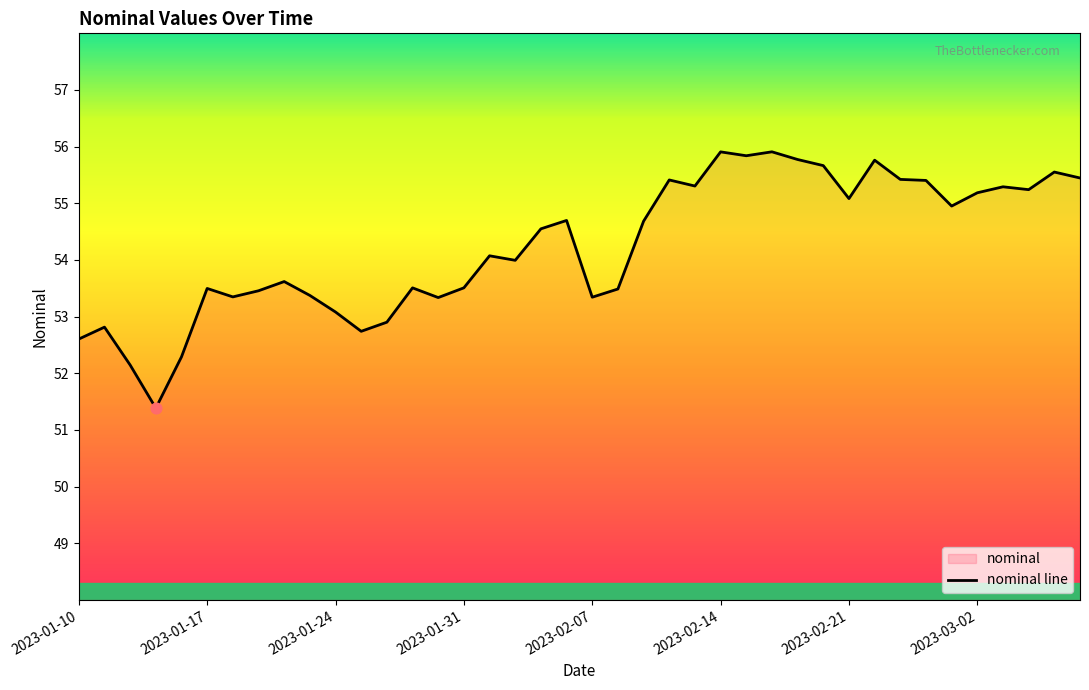

Approximately how many times larger is the value at 2023-01-24 compared to 2023-01-17?

1.0